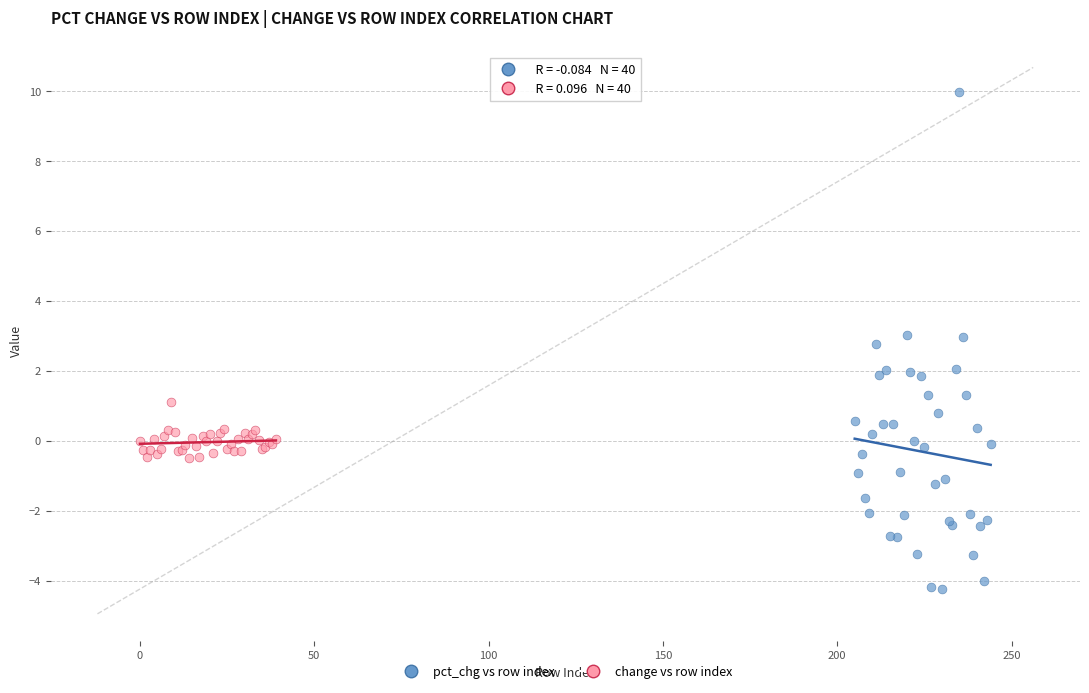

What are all the series names shown in the legend?

pct_chg vs row index, change vs row index